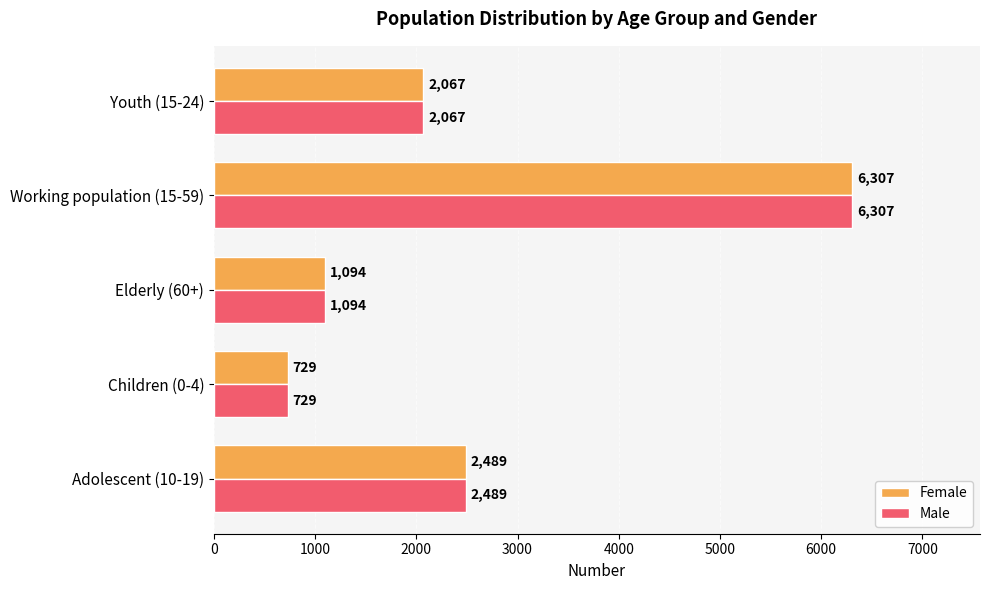

What is the difference between the maximum and second lowest values in the Male series?

5213